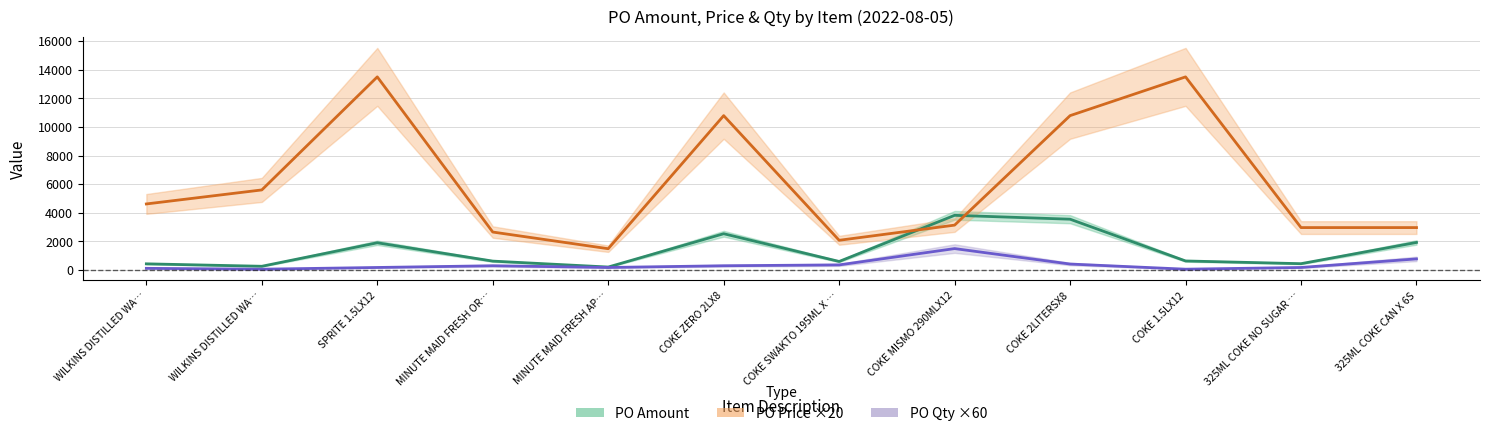

True or false: PO Price ×20 and PO Amount intersect in this chart.

True